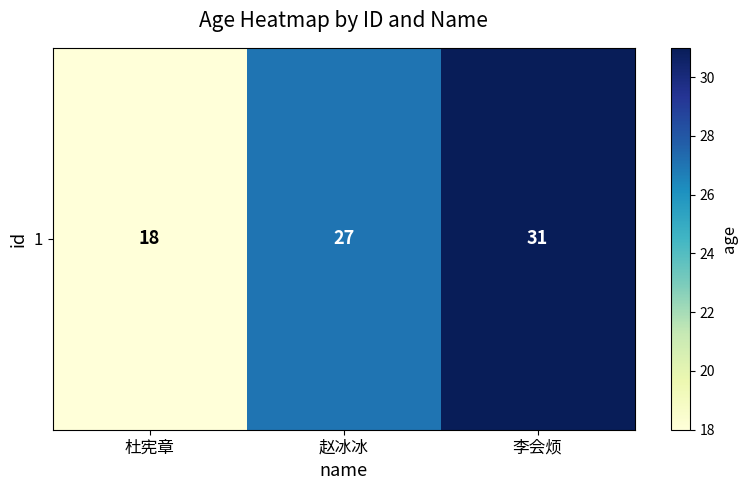

Between 赵冰冰 and 李会烦, which is larger?

李会烦